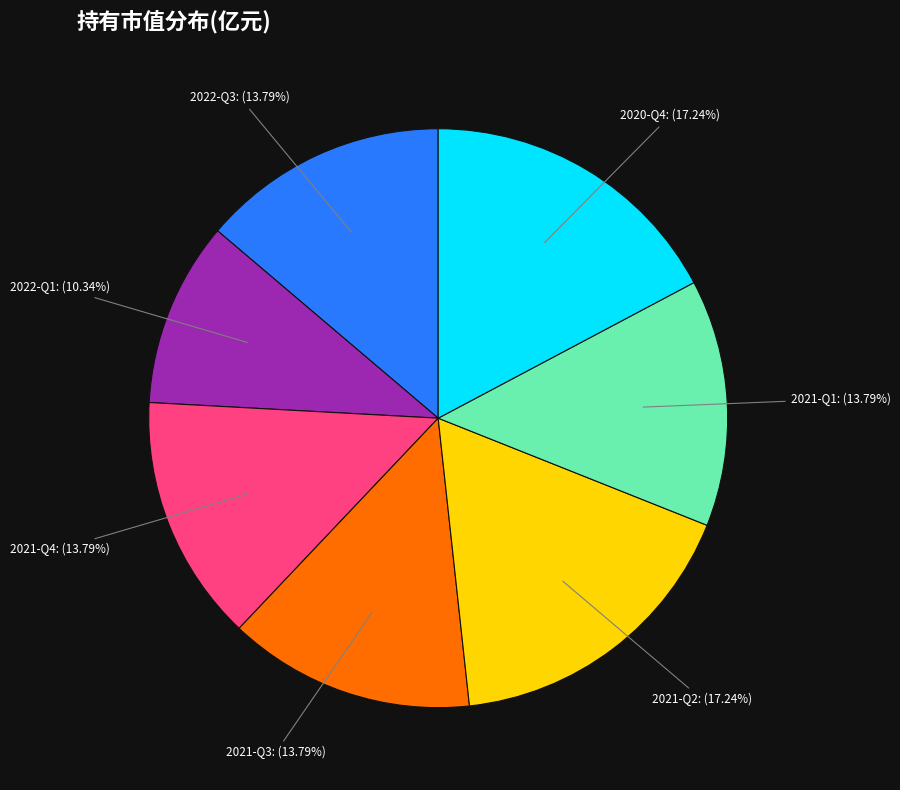

To the nearest percent, what portion does 2021-Q1 represent?

14%